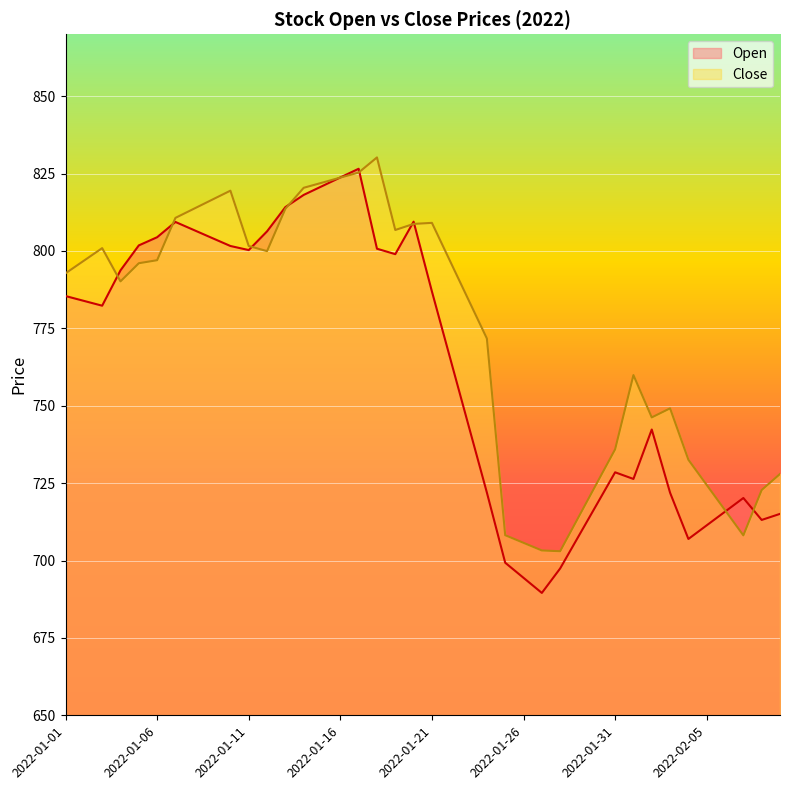

What are all the series names shown in the legend?

Open, Close